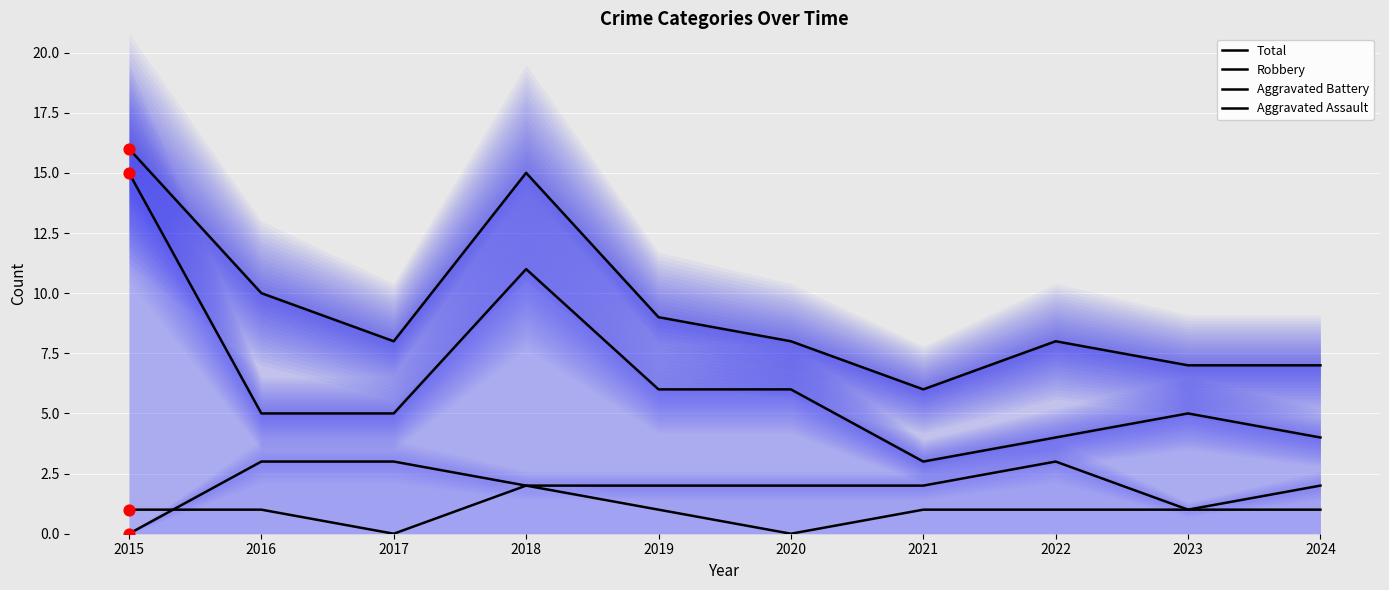

Which series has the largest Y range (max minus min)?

Robbery